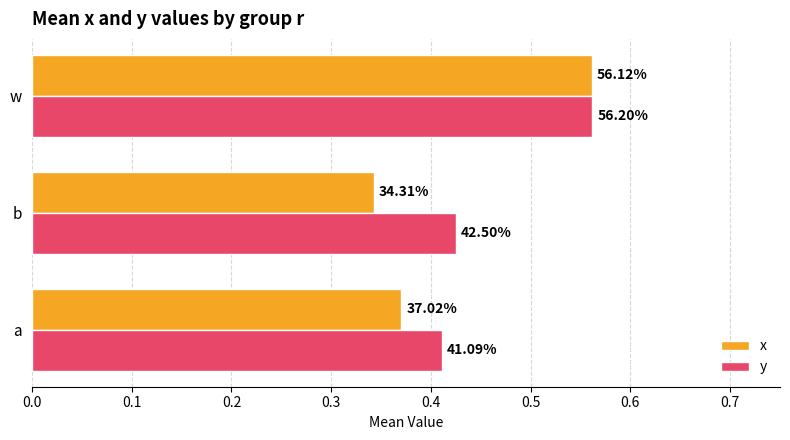

What are all the series names shown in the legend?

x, y